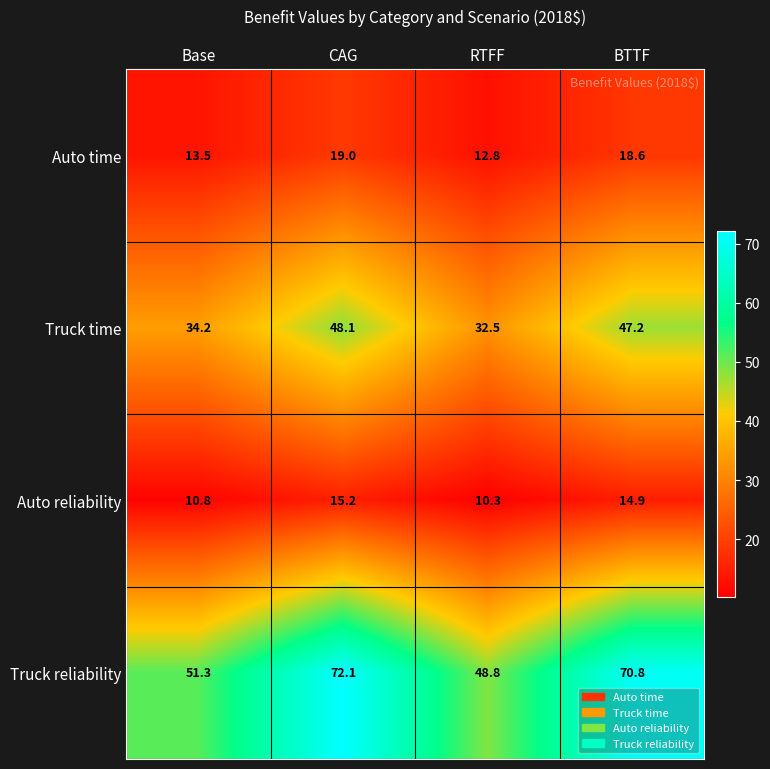

How many data points does each series have?

4